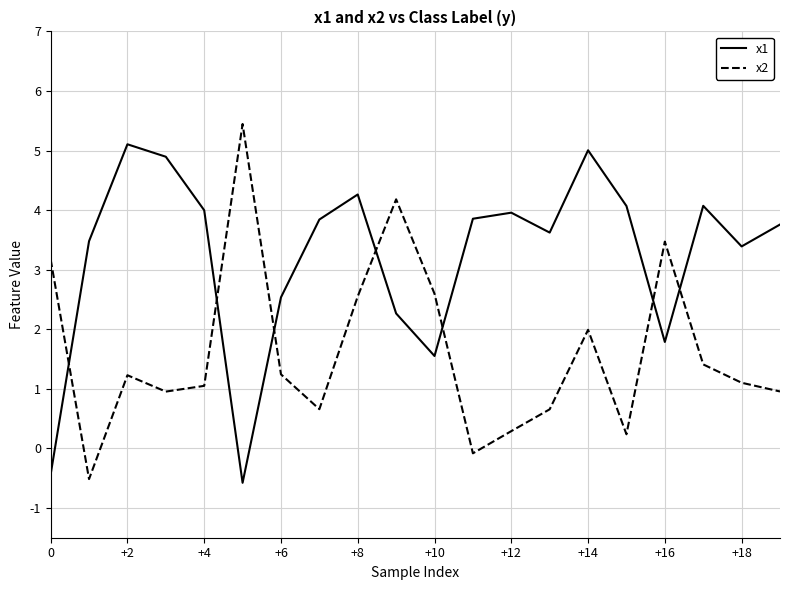

What is the average value of the x1 series?

3.2